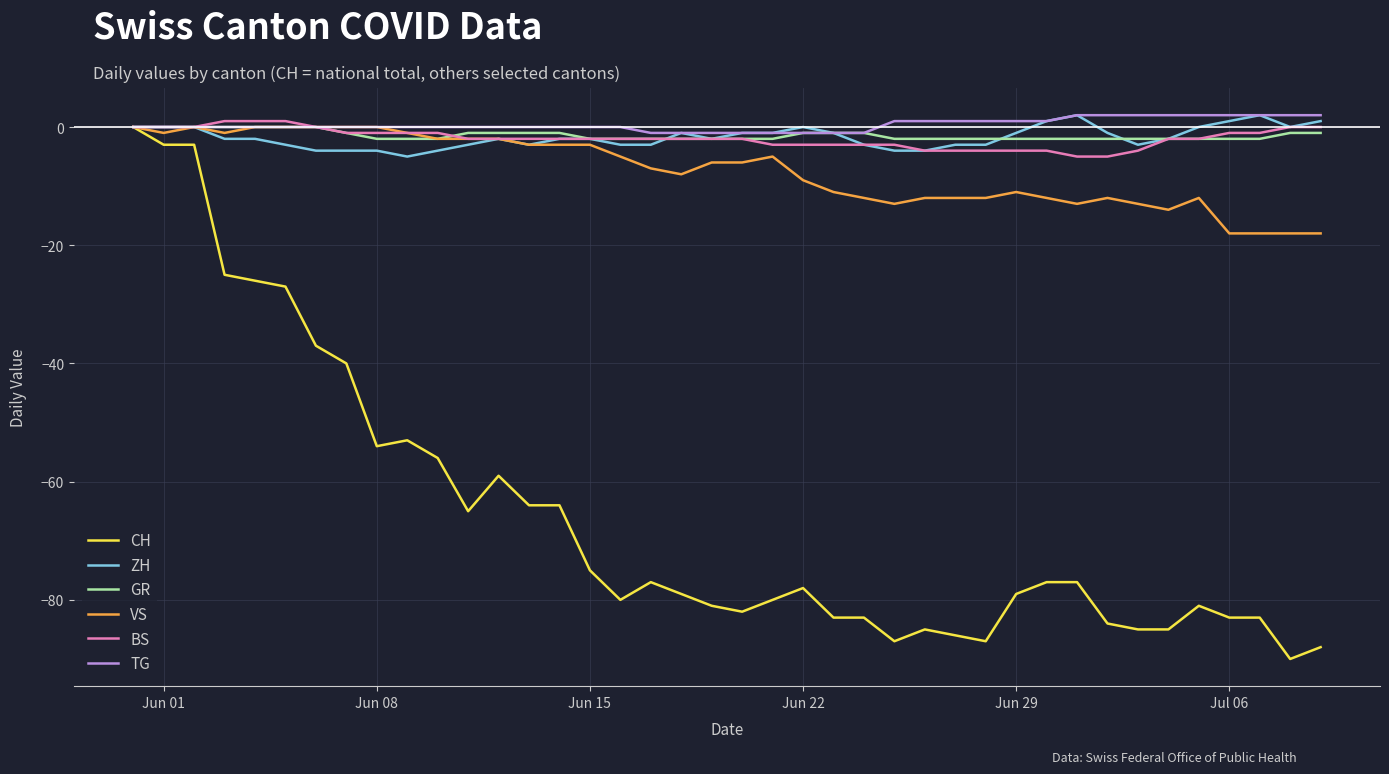

Does the chart have visible grid lines?

Yes